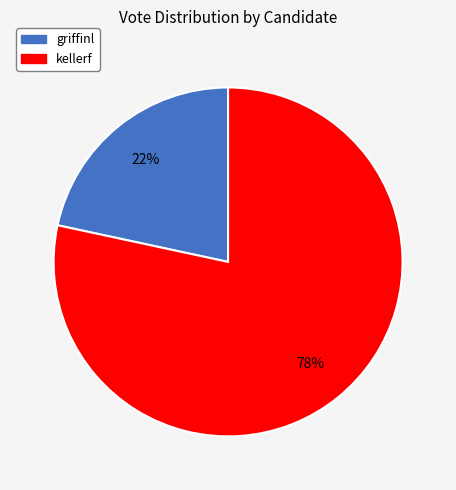

Which category accounts for the majority?

kellerf